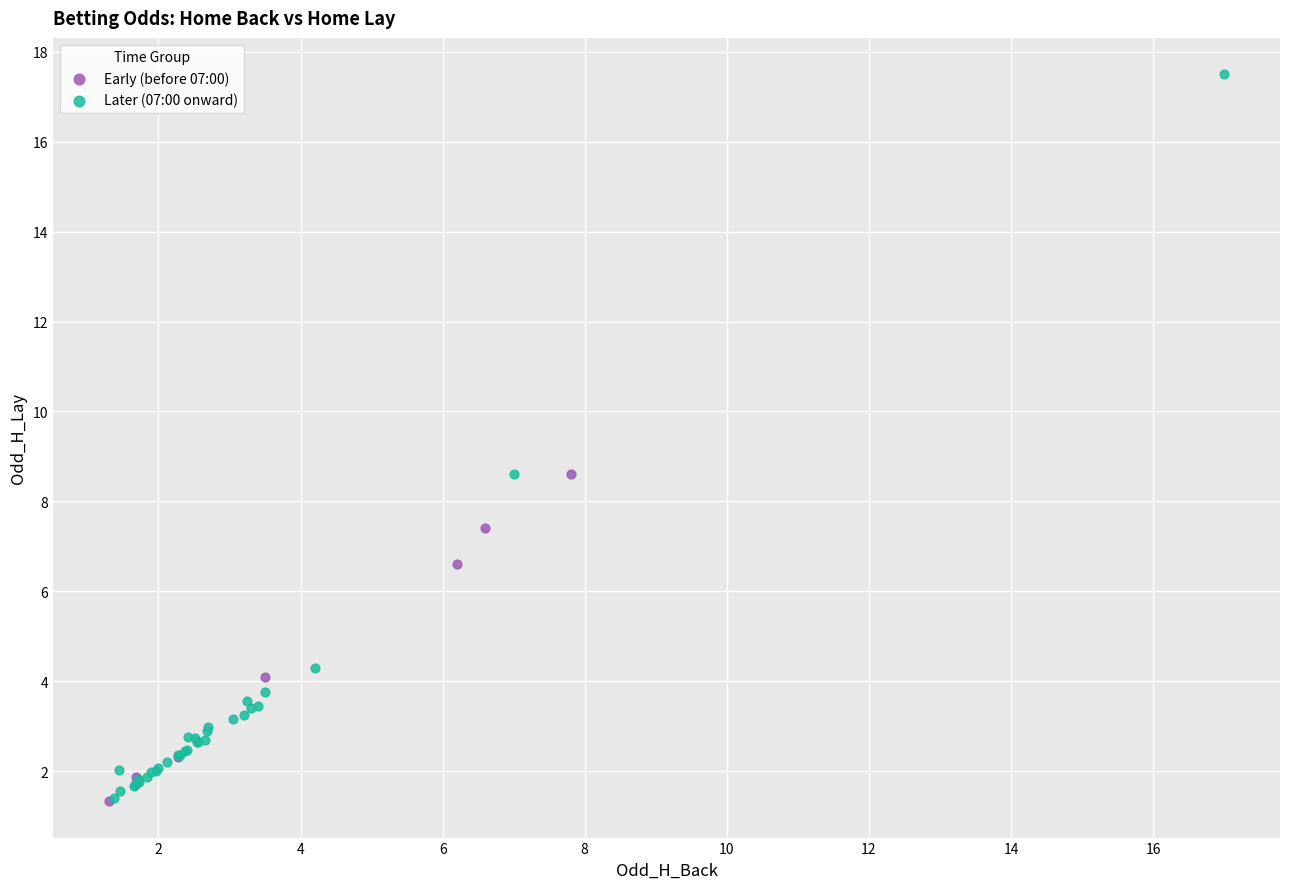

Which series contains the highest Y value?

Later (07:00 onward)